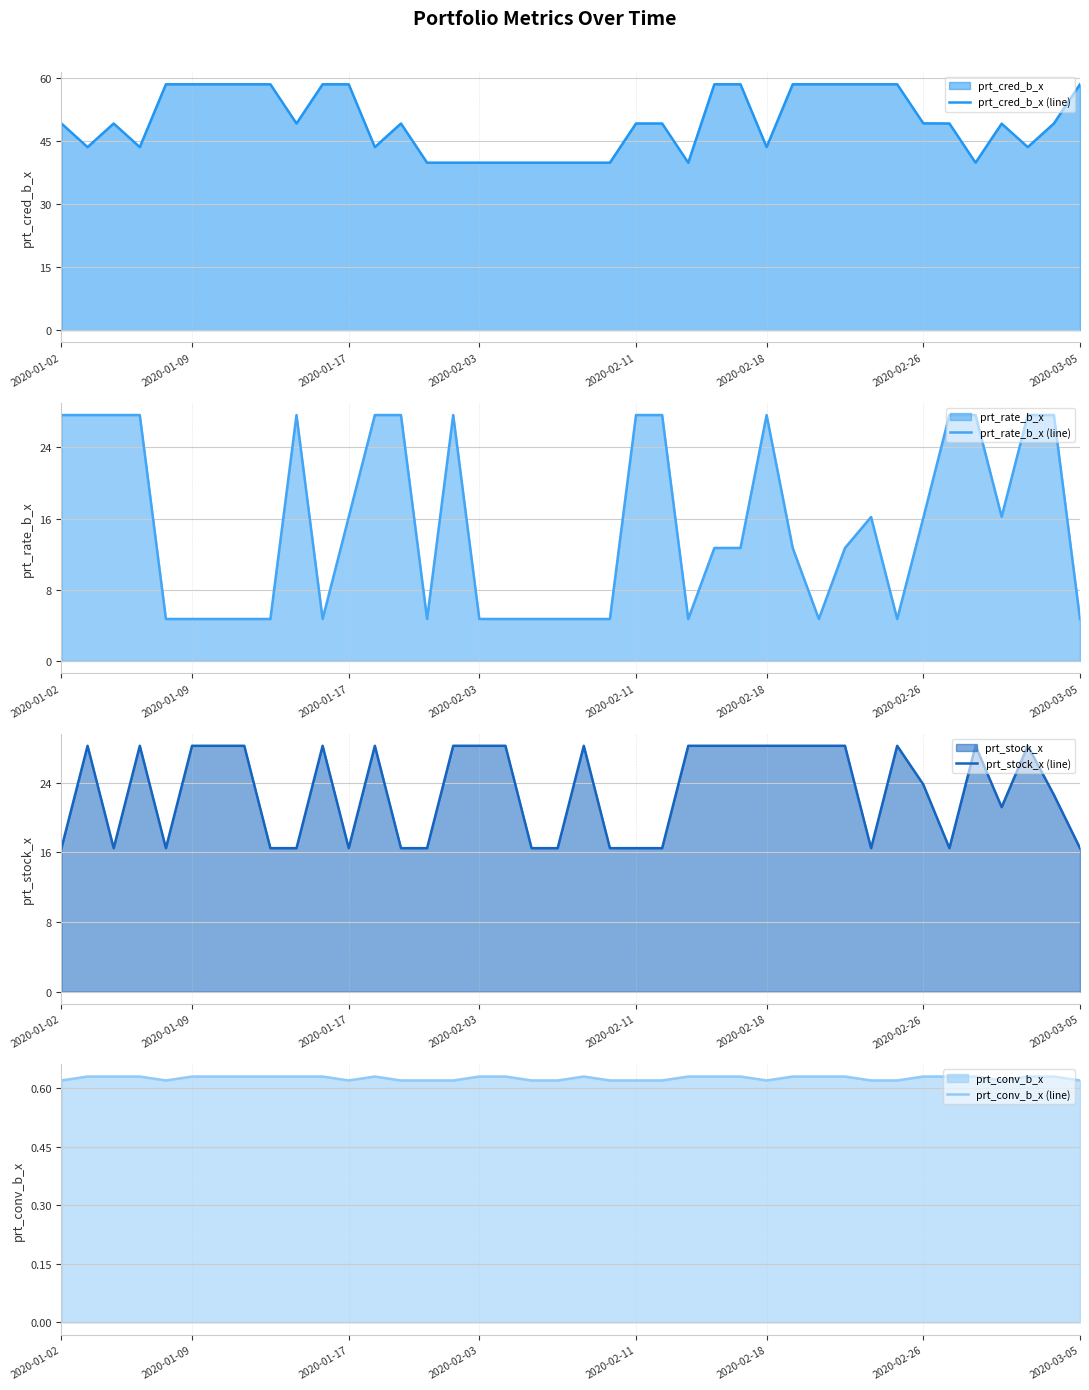

Reading left to right, what are all the values shown in this chart?

prt_cred_b_x (line): 49.1	43.5	49.1	43.5	58.5	58.5	58.5	58.5	58.5	49.1	58.5	58.5	43.5	49.1	39.8	39.8	39.8	39.8	39.8	39.8	39.8	39.8	49.1	49.1	39.8	58.5	58.5	43.5	58.5	58.5	58.5	58.5	58.5	49.2	49.1	39.8	49.1	43.5	49.1	58.5
prt_rate_b_x (line): 27.6	27.6	27.6	27.6	4.7	4.7	4.7	4.7	4.7	27.6	4.7	16.2	27.6	27.6	4.7	27.6	4.7	4.7	4.7	4.7	4.7	4.7	27.6	27.6	4.7	12.7	12.7	27.6	12.7	4.7	12.7	16.2	4.7	16.1	27.6	27.6	16.2	27.6	27.6	4.7
prt_stock_x (line): 16.5	28.2	16.5	28.2	16.5	28.2	28.2	28.2	16.5	16.5	28.2	16.5	28.2	16.5	16.5	28.2	28.2	28.2	16.5	16.5	28.2	16.5	16.5	16.5	28.2	28.2	28.2	28.2	28.2	28.2	28.2	16.5	28.2	23.8	16.5	28.2	21.2	28.2	22.6	16.5
prt_conv_b_x (line): 0.6	0.6	0.6	0.6	0.6	0.6	0.6	0.6	0.6	0.6	0.6	0.6	0.6	0.6	0.6	0.6	0.6	0.6	0.6	0.6	0.6	0.6	0.6	0.6	0.6	0.6	0.6	0.6	0.6	0.6	0.6	0.6	0.6	0.6	0.6	0.6	0.6	0.6	0.6	0.6